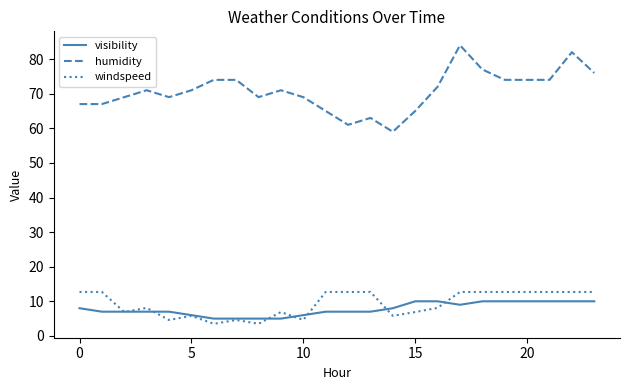

What is the smallest value displayed?

3.5